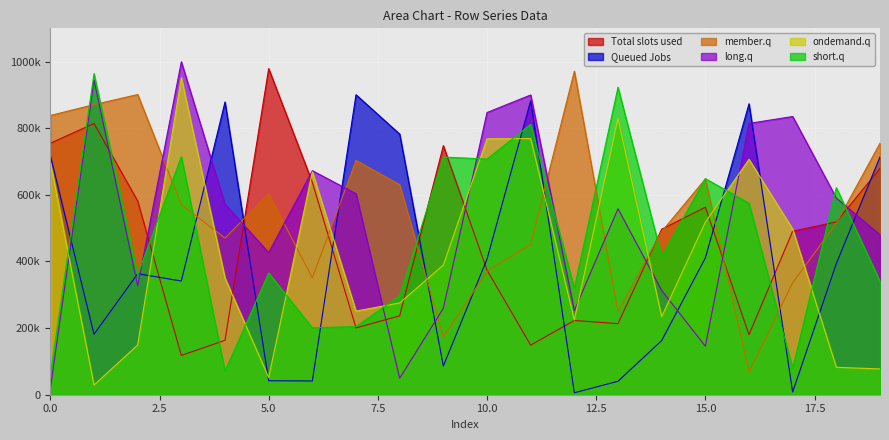

Reading left to right, transcribe all the data shown in this chart.

row_0: 0=755108	1=814325	2=581479	3=117932	4=163383	5=979101	6=637376	7=200607	8=236794	9=747822	10=374217	11=148856	12=222892	13=213377	14=496939	15=562940	16=180364	17=491009	18=518861	19=679220
row_1: 0=718236	1=181430	2=363323	3=341372	4=878921	5=42033	6=41274	7=900597	8=782372	9=86306	10=407014	11=882653	12=5840	13=40412	14=162509	15=410574	16=873334	17=8107	18=393679	19=713985
row_2: 0=838407	1=871014	2=901256	3=570752	4=470328	5=603374	6=350851	7=703556	8=630422	9=173440	10=370115	11=451766	12=971182	13=249612	14=489806	15=647596	16=68171	17=336050	18=515263	19=755074
row_3: 0=18379	1=944927	2=327183	3=999502	4=572041	5=426812	6=672622	7=603440	8=49674	9=259614	10=847280	11=899915	12=252827	13=558375	14=313115	15=145588	16=814499	17=835307	18=590438	19=479951
row_4: 0=697439	1=28950	2=149348	3=951757	4=350016	5=51585	6=669244	7=251077	8=275515	9=389425	10=768336	11=769082	12=224179	13=829512	14=234576	15=518106	16=706699	17=497297	18=82332	19=77374
row_5: 0=58940	1=964024	2=360120	3=714955	4=70646	5=365233	6=200794	7=204629	8=296467	9=713554	10=707512	11=811755	12=319962	13=923099	14=415223	15=648794	16=574772	17=79073	18=621530	19=340546